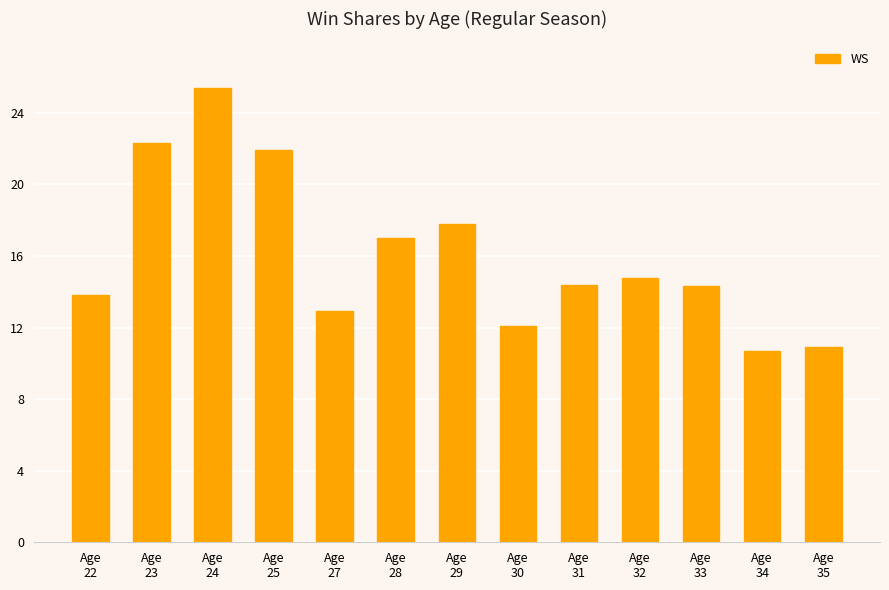

What is the minimum value shown in the chart?

10.7